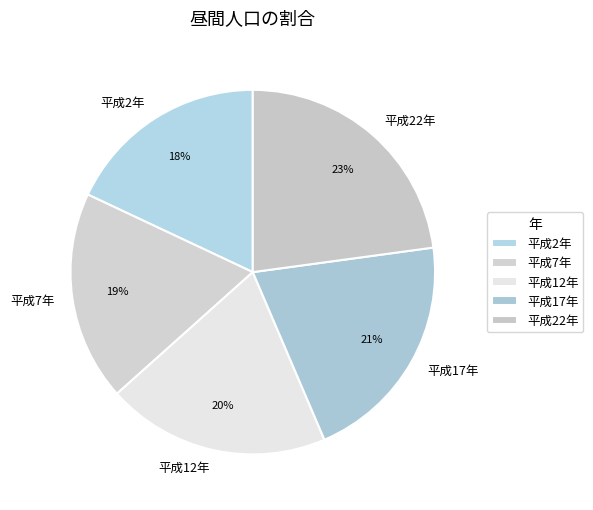

Which has a higher value, 平成12年 or 平成2年?

平成12年